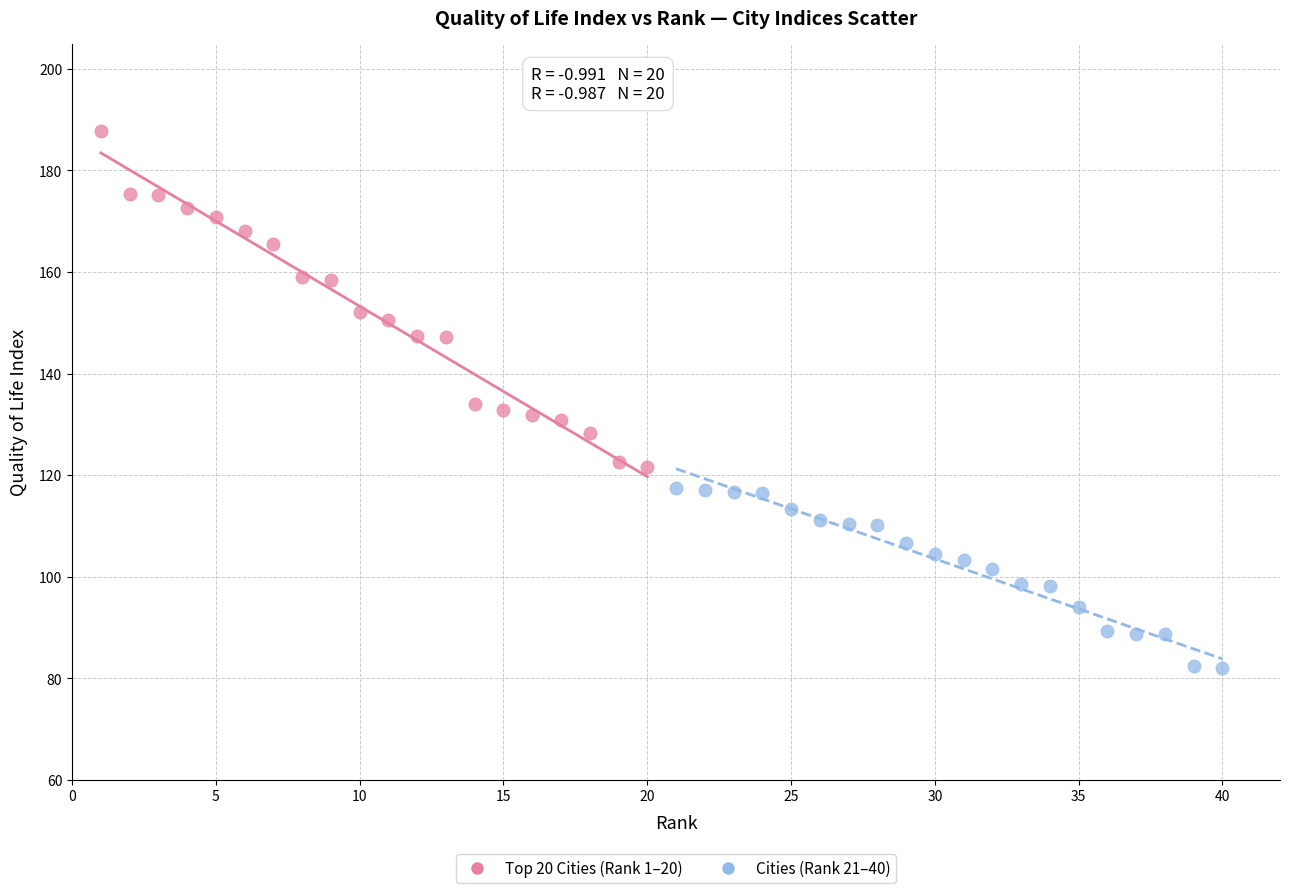

Which series reaches the maximum Y coordinate?

Top 20 Cities (Rank 1–20)